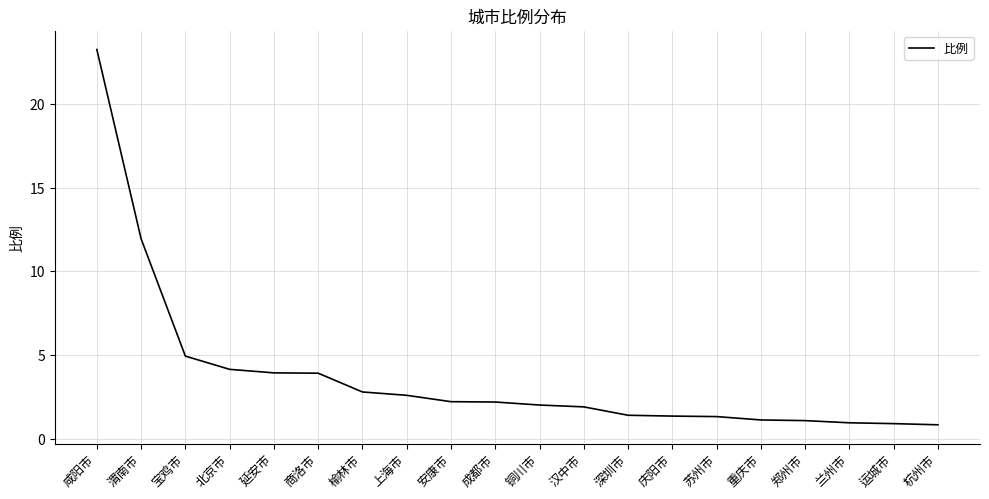

At which label does the data first exceed 2?

咸阳市